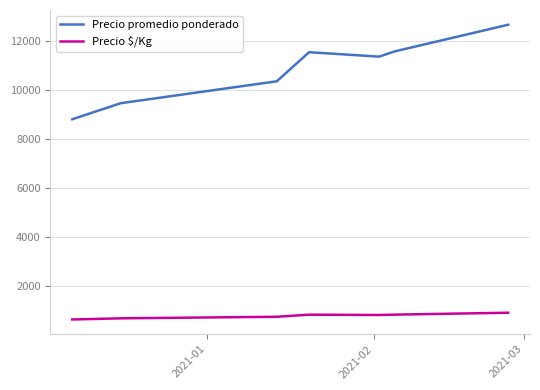

What is the minimum value for Precio promedio ponderado?

8806